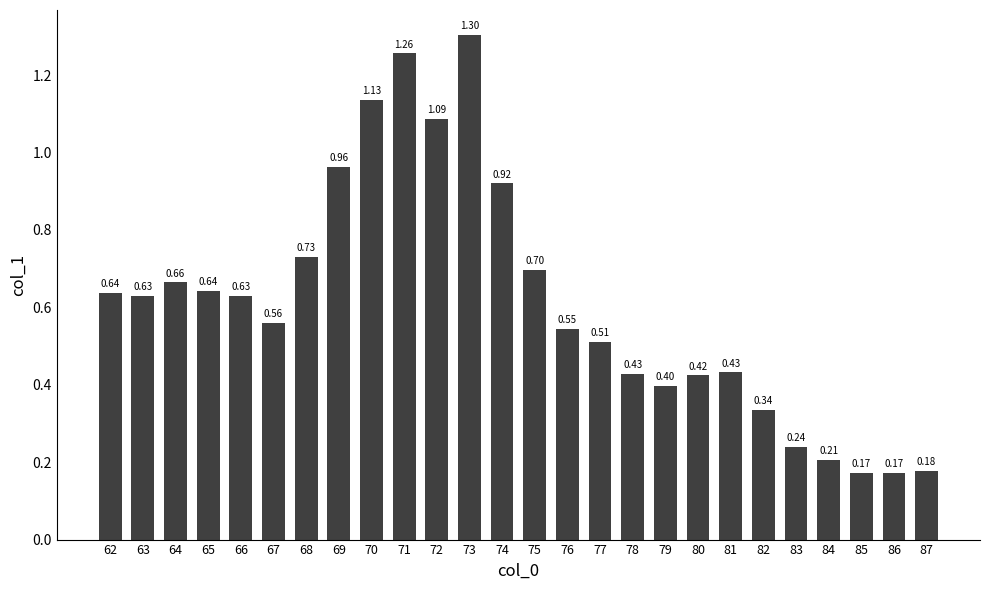

What is the sum of the values at 67 and 74?

1.5